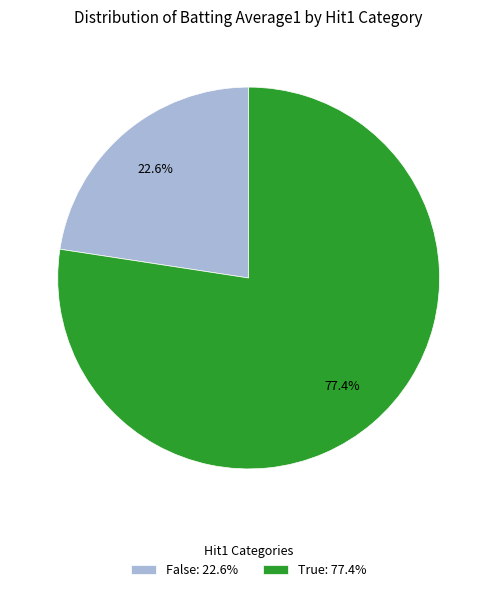

How many segments does this pie chart have?

2